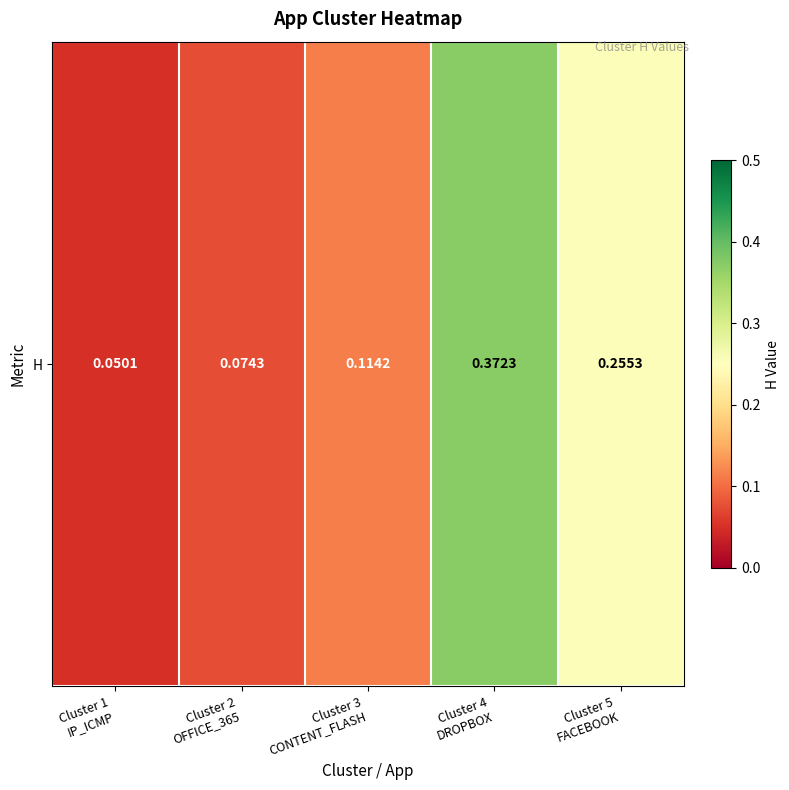

The value at Cluster 2
OFFICE_365 is 0.1. True or false?

True